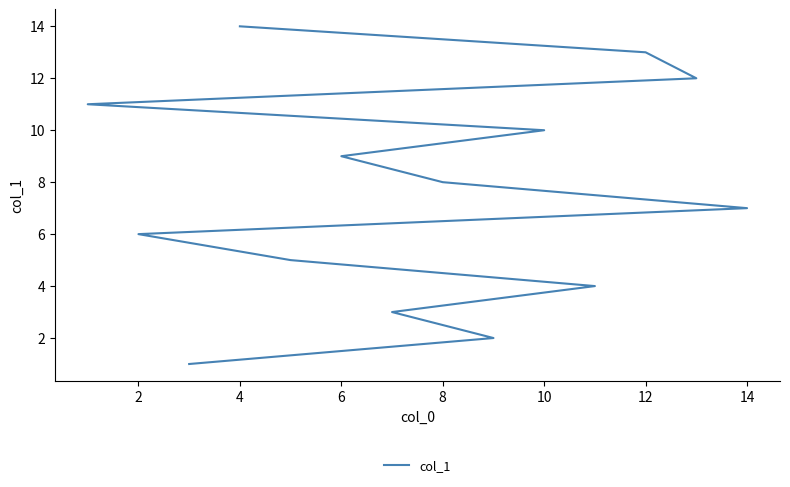

What is the minimum value shown in the chart?

1